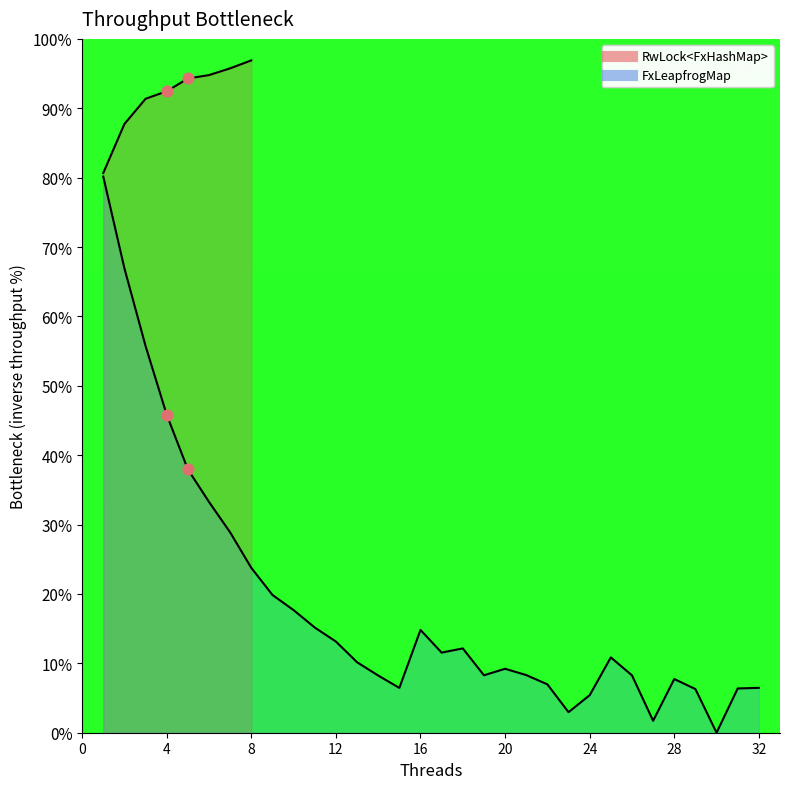

Which series has the largest total across all categories?

RwLock points